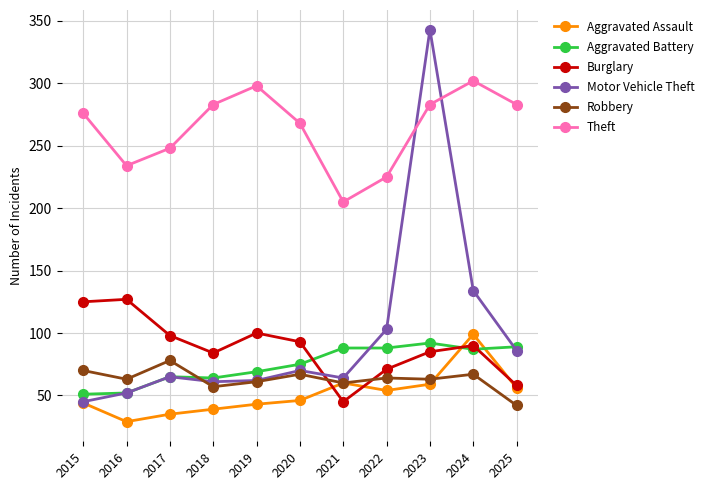

Which series changed the most between 2024 and 2025?

Motor Vehicle Theft